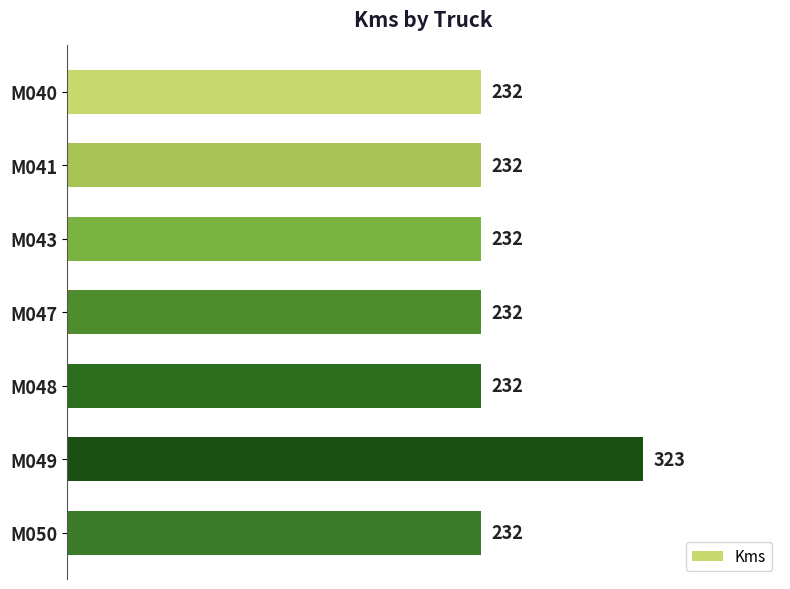

How many series are shown in this chart?

1